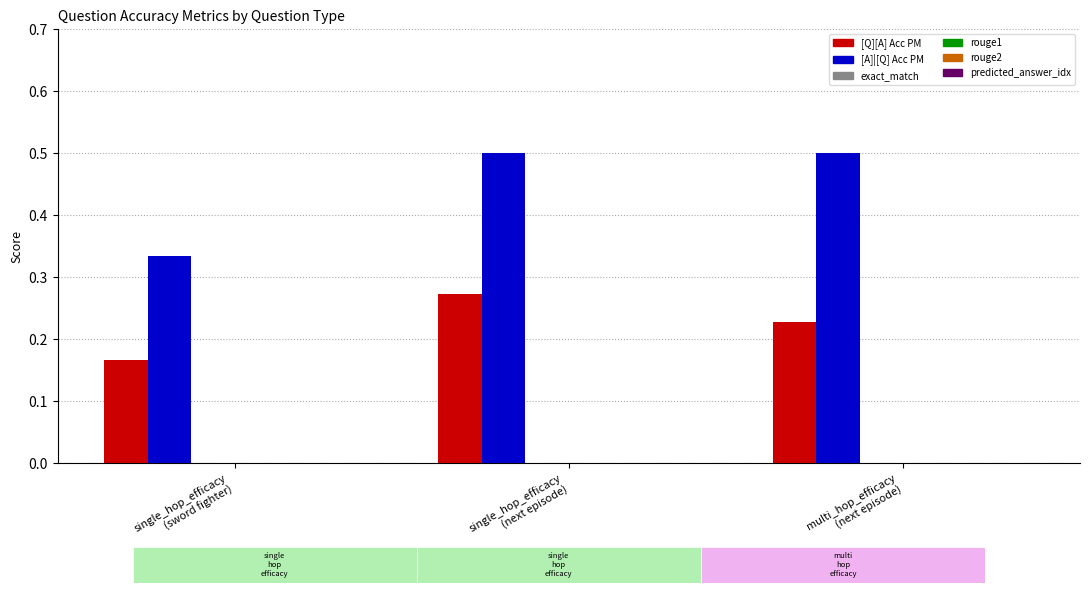

Are the bars horizontal?

No